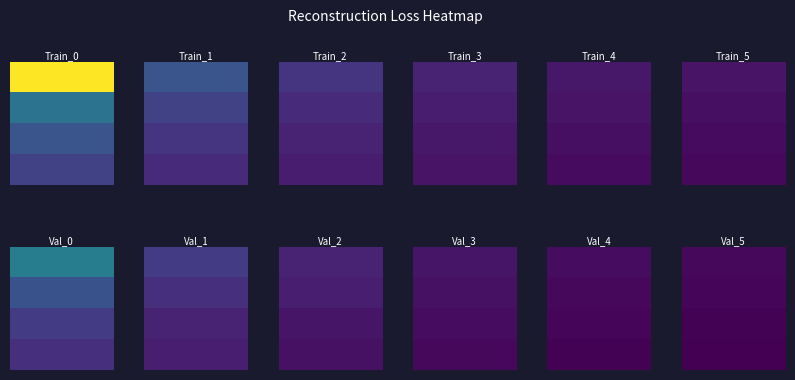

At how many categories does at least one series exceed 4897?

3